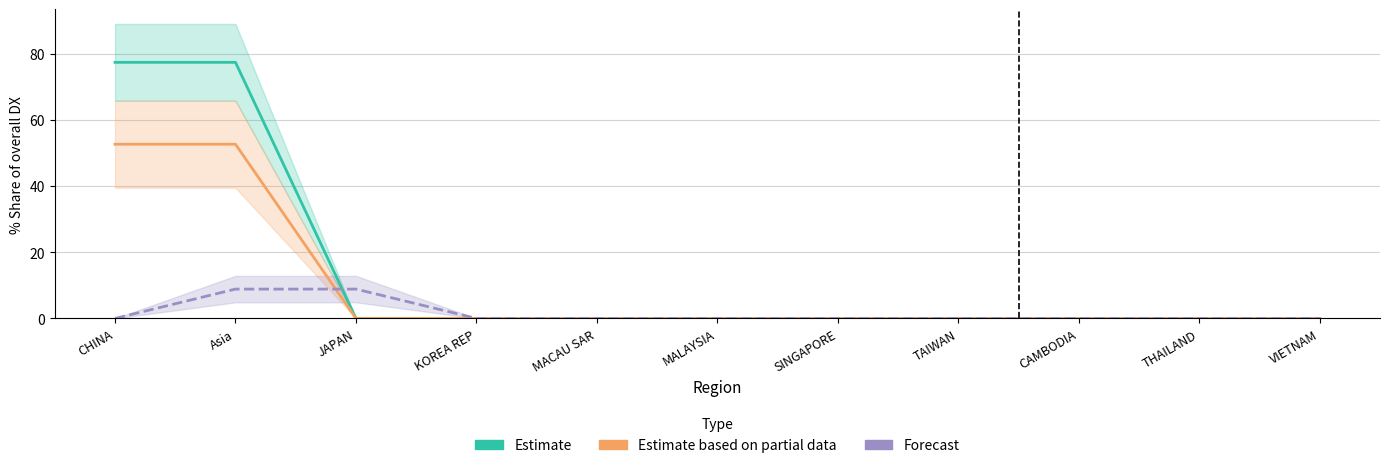

True or false: Estimate based on partial data has a value of -35.2 at THAILAND.

False